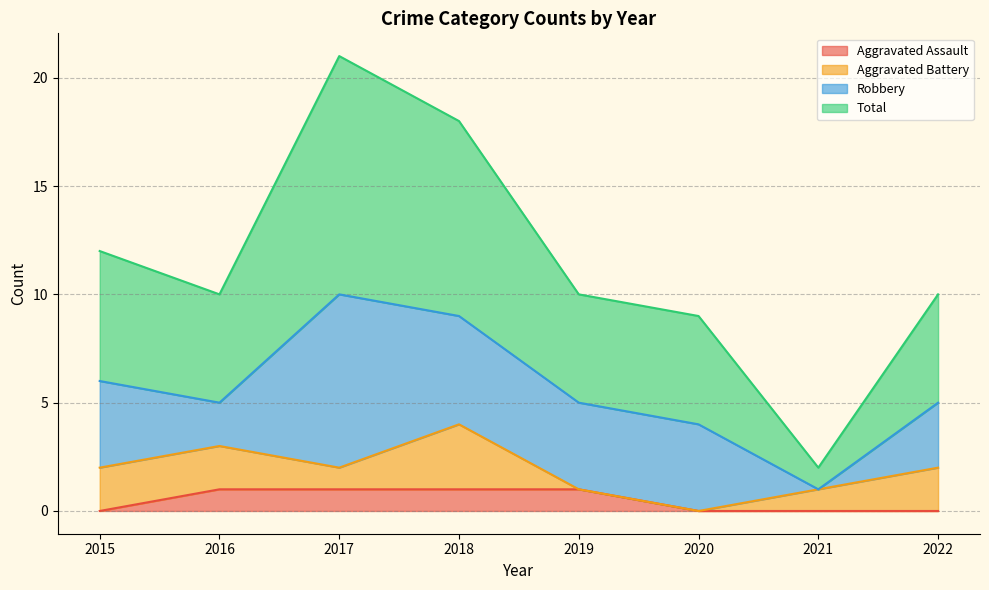

What is the difference between the Total values at 2021 and 2022?

8